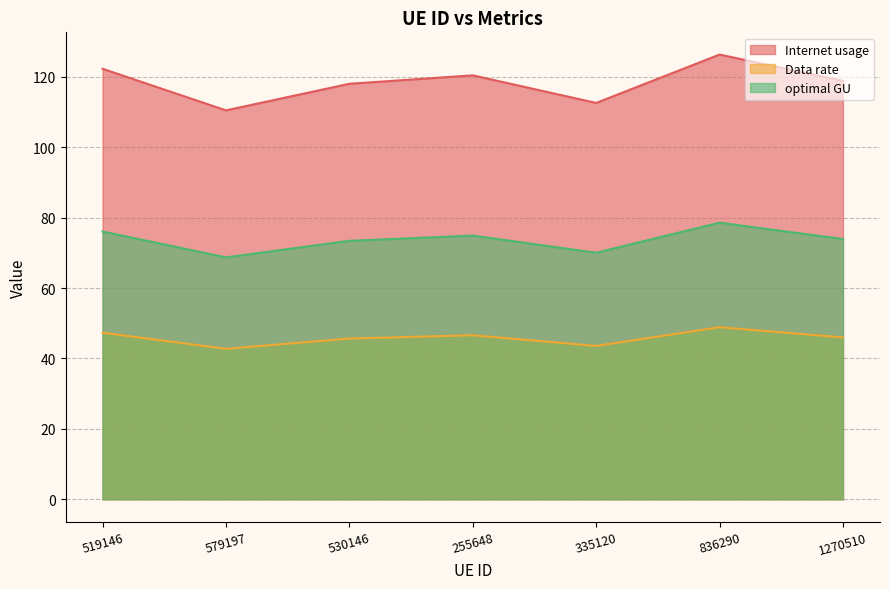

Does the chart have visible grid lines?

Yes